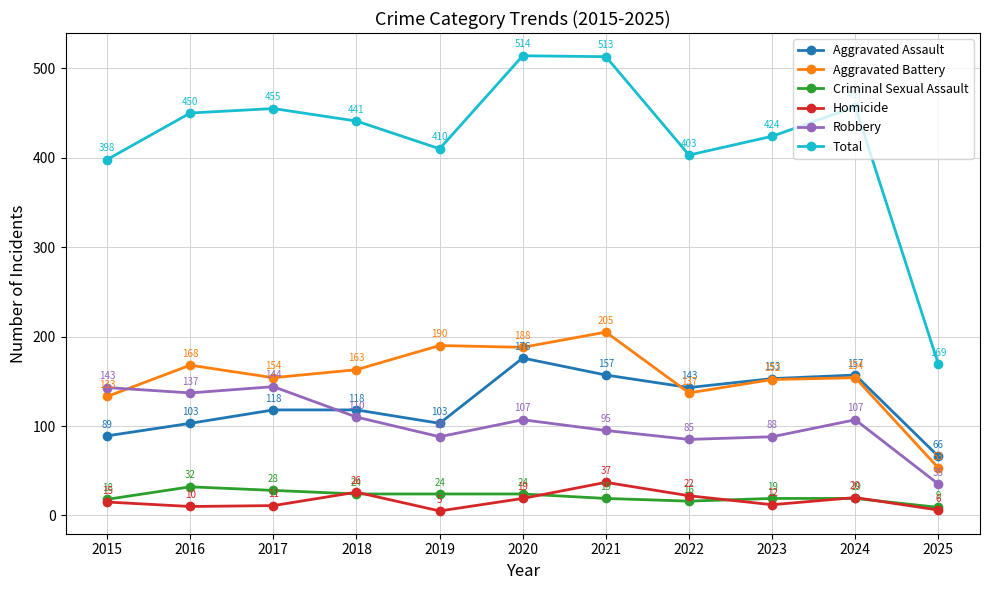

Is the value of Homicide at 2016 greater than the value of Aggravated Assault at 2015?

No